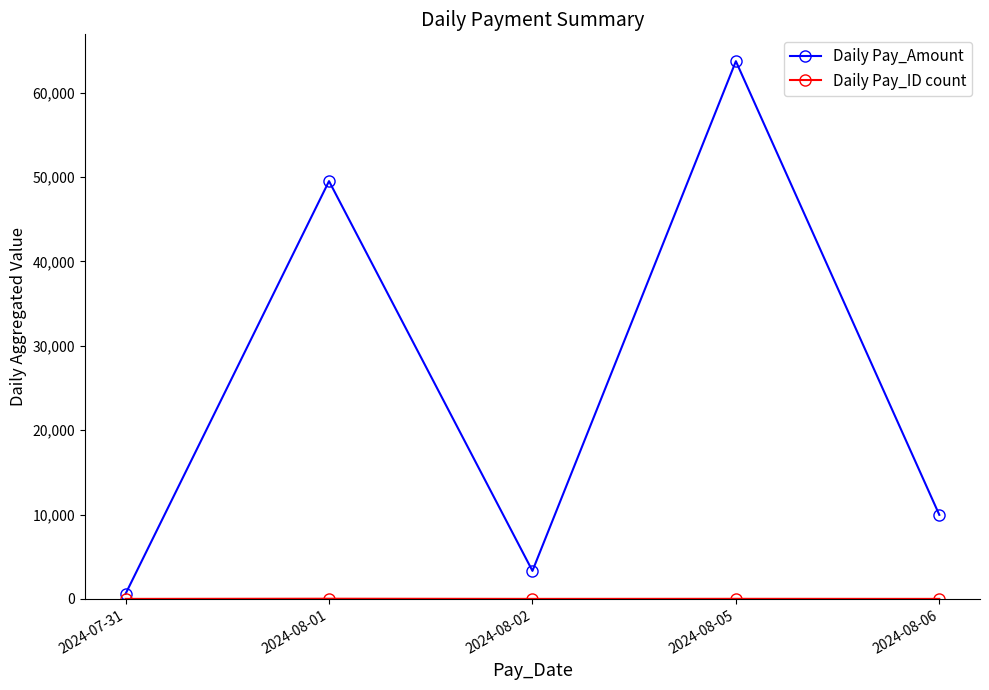

What is the label of the 5th point from the left?

2024-08-06